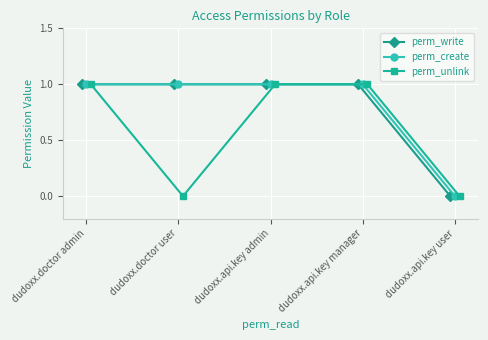

Read the perm_write value at dudoxx.doctor user.

1